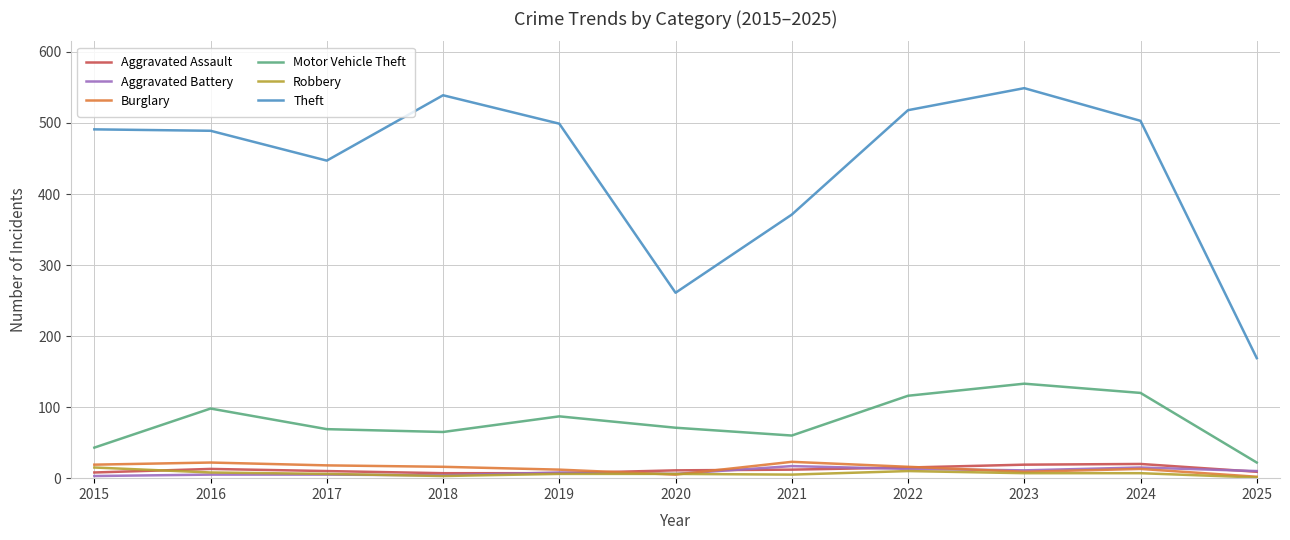

Where is Theft nearest to the value 359?

2021